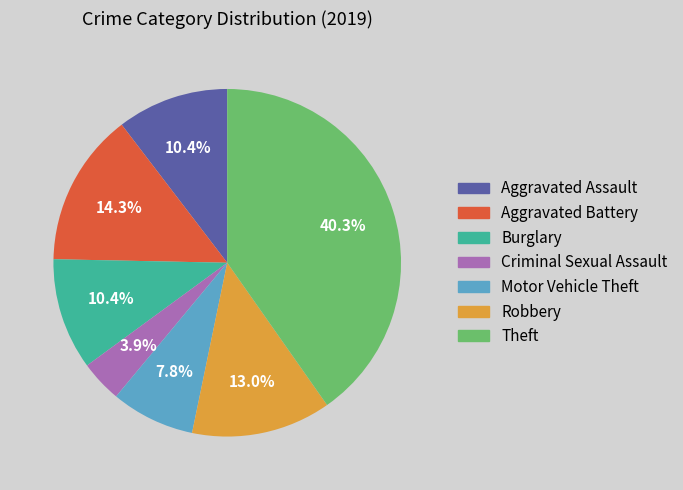

How many slices are in this pie chart?

7